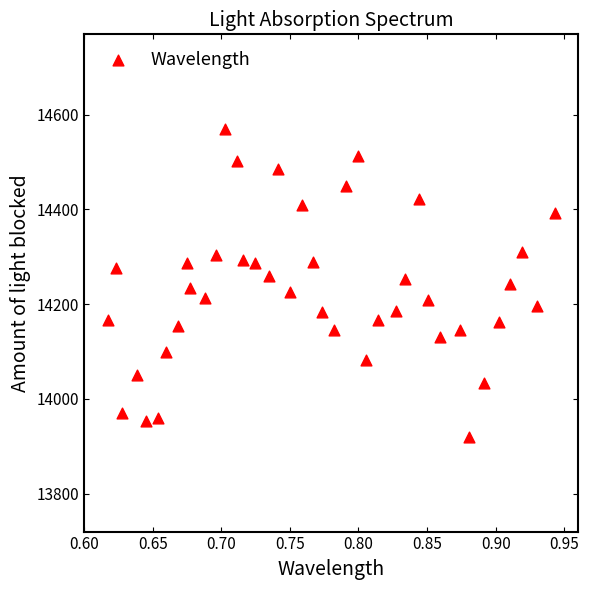

What is the range of Y values (max minus min)?

650.0